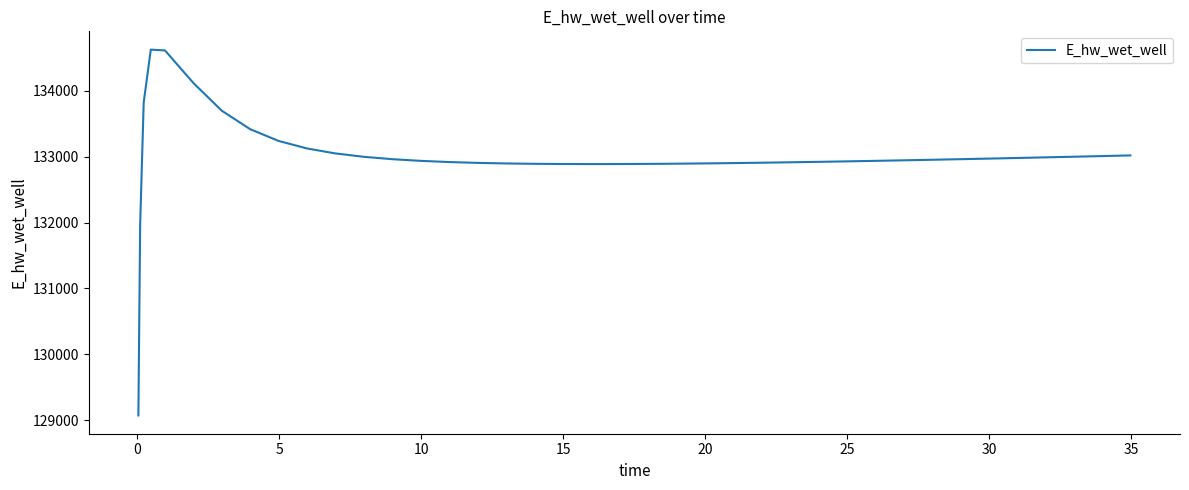

What is the maximum value shown in the chart?

134628.0